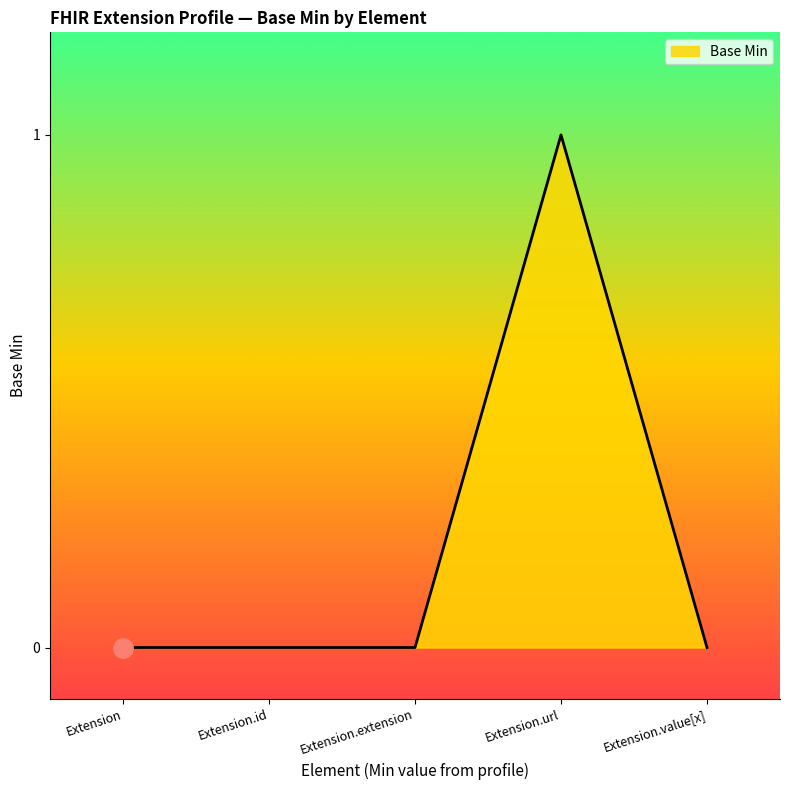

The chart shows a value of 0 at Extension. True or false?

True